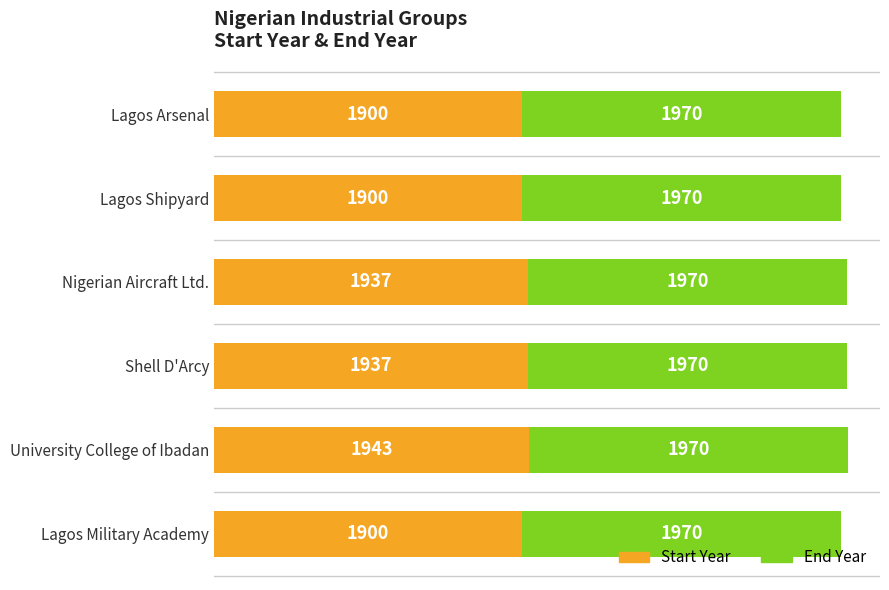

What is the highest value of the Start Year series?

1943